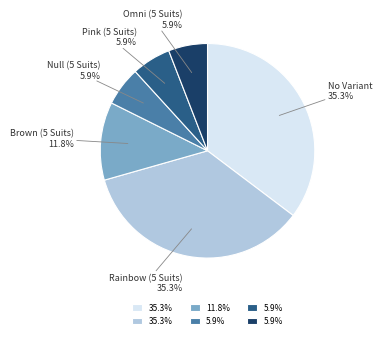

Does any single category account for the majority?

No